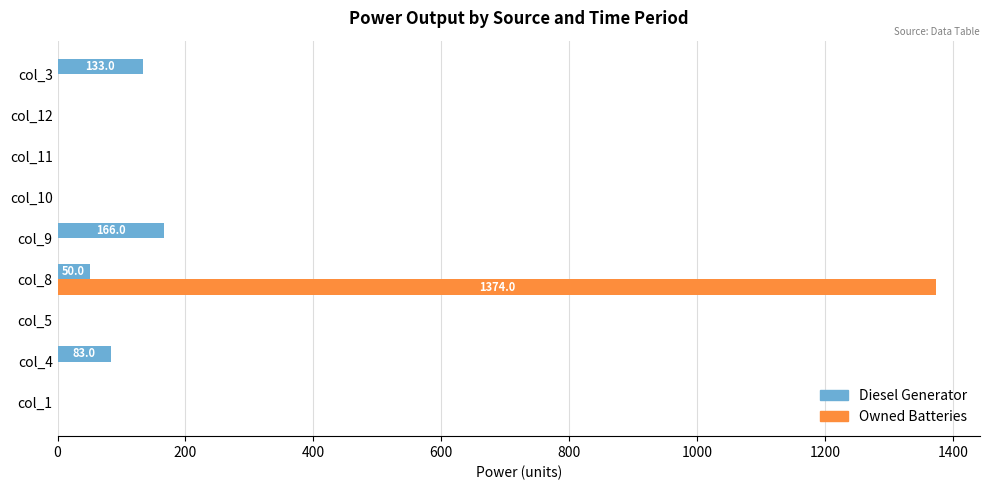

Which series has the largest total across all categories?

Owned Batteries